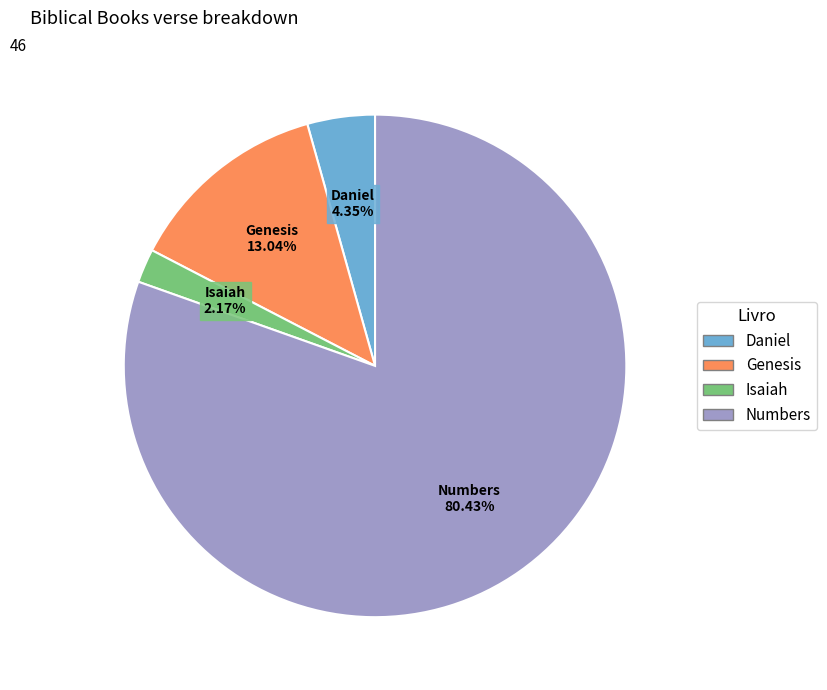

To the nearest percent, what is the difference between the Numbers and Daniel slice percentages?

76%